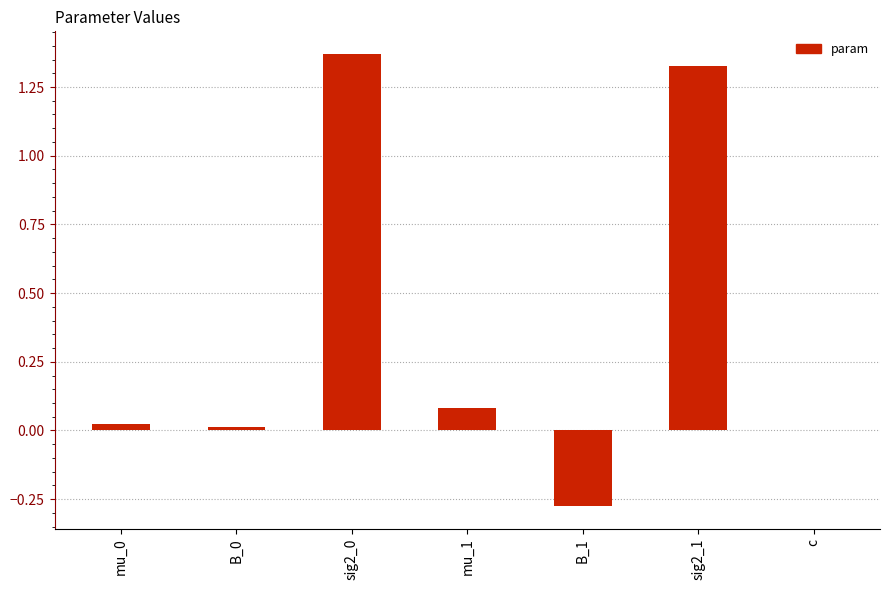

What is the sum of all values?

2.5